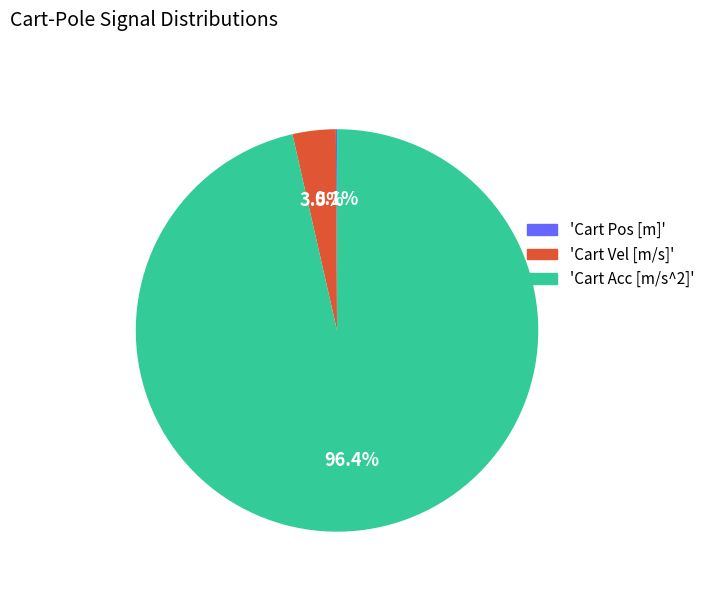

Is there any slice that represents more than half of the pie?

Yes